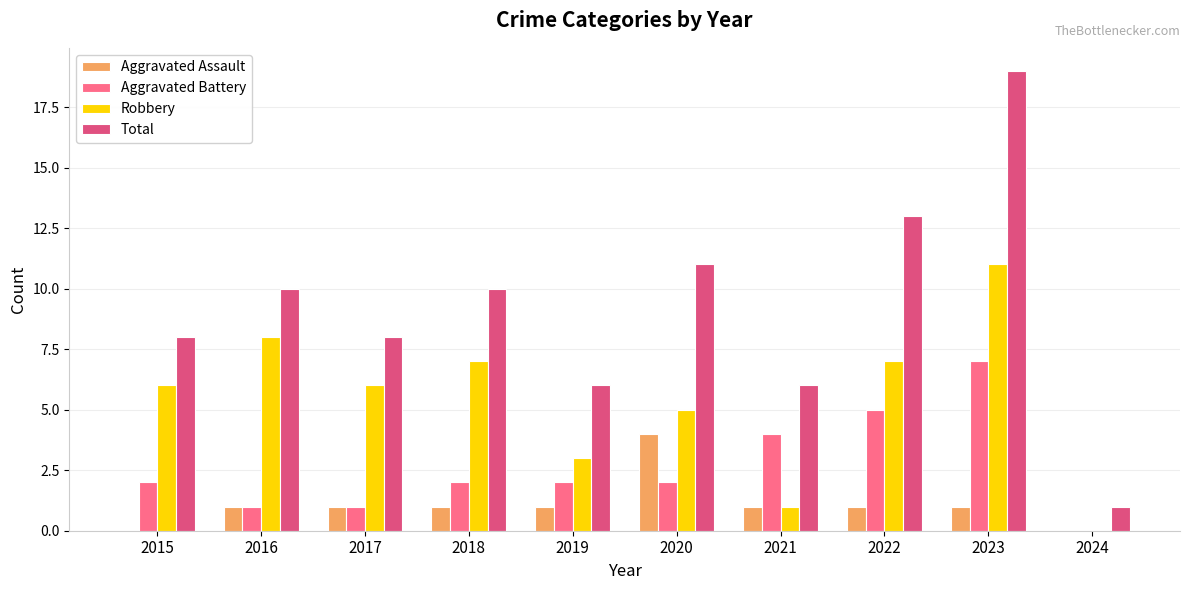

What is the sum of the Aggravated Battery values at 2016 and 2015?

3